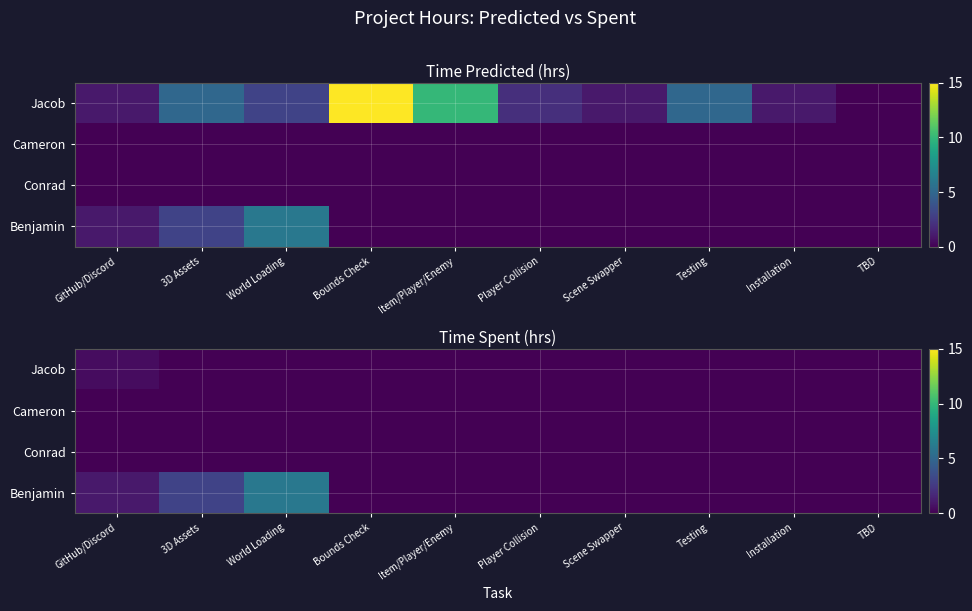

Which category has the highest value in the Conrad series?

GitHub/Discord